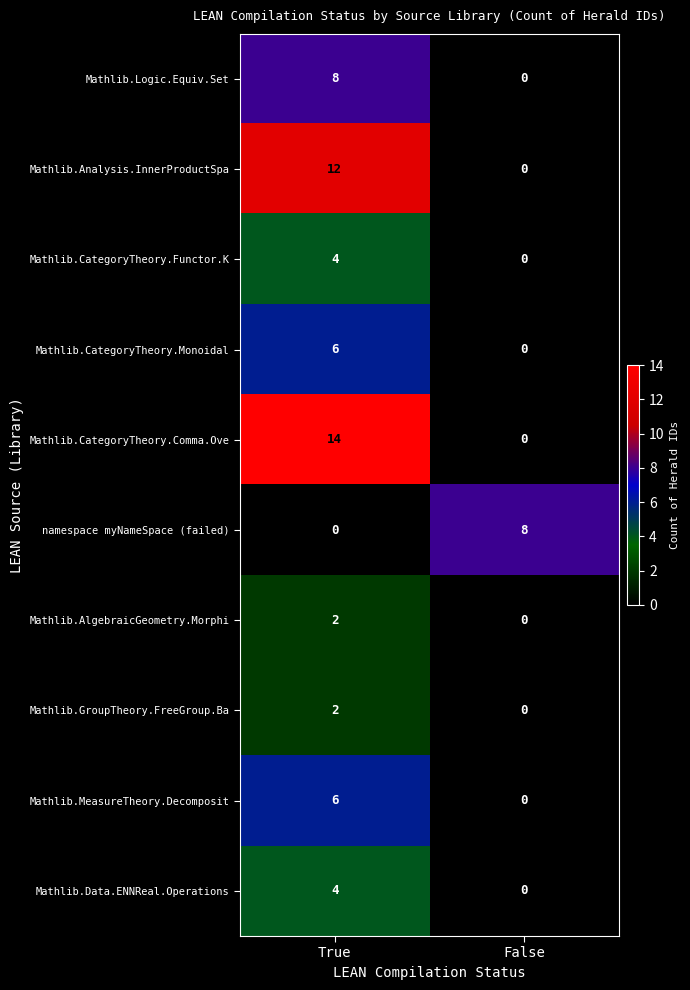

How many categories are shown in the chart?

2